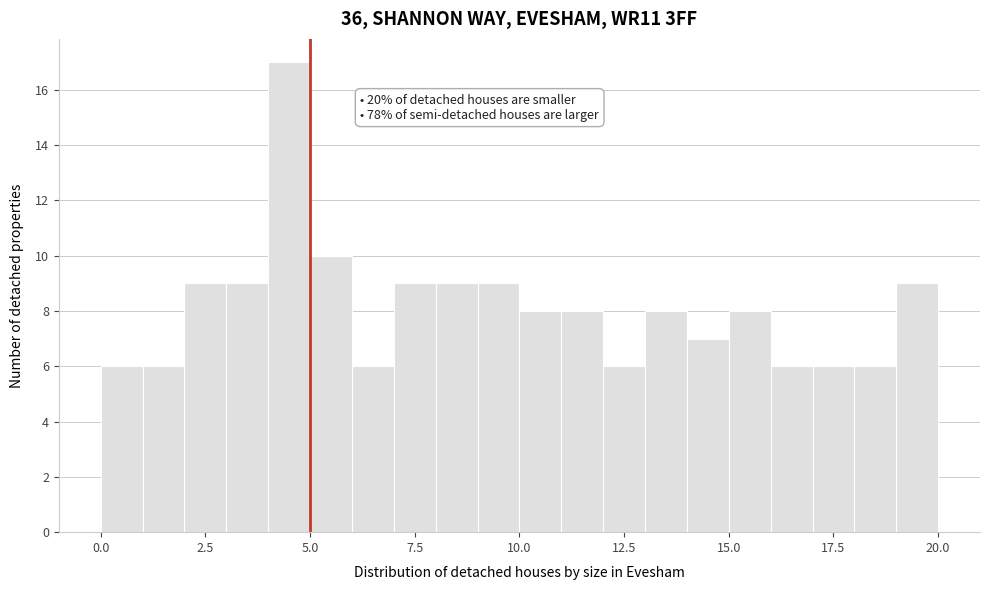

Around what value on the x-axis is the tallest bar? Give the approximate position of its centre, as read against the axis.

4.5